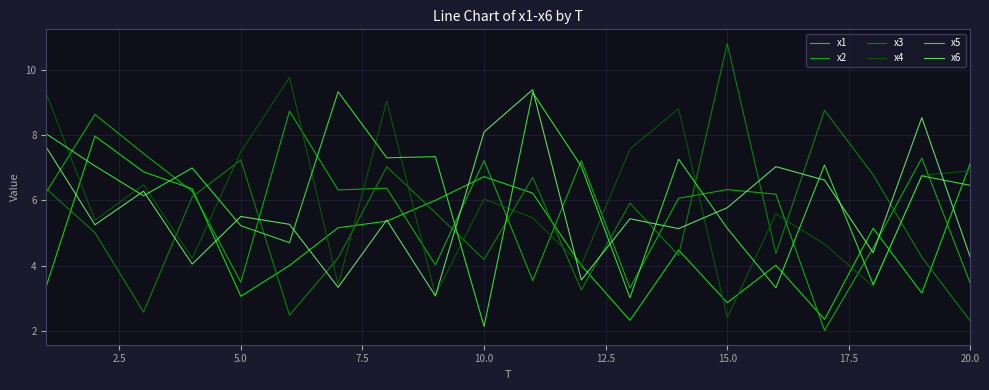

What is the minimum value for x3?

2.3